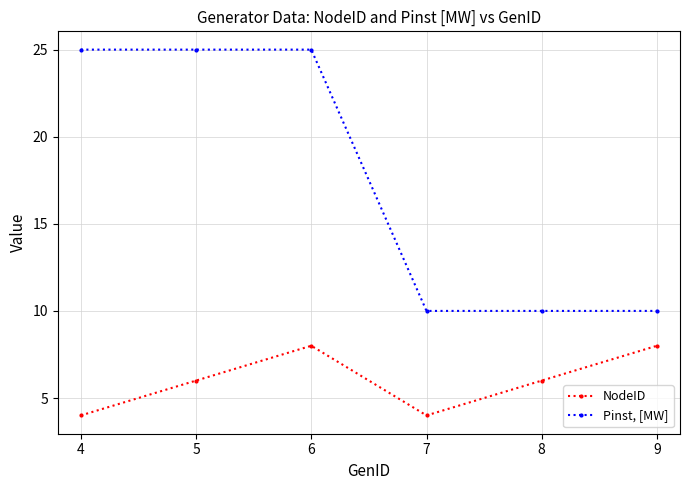

True or false: Pinst, [MW] and NodeID cross at least once.

False